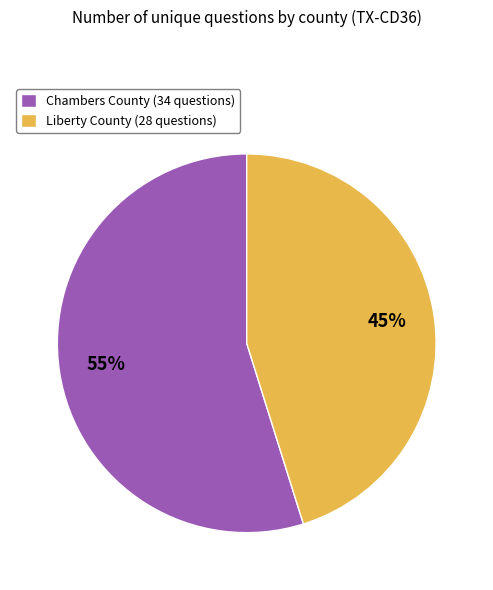

What is the smallest slice in the pie chart?

Liberty County (28 questions)